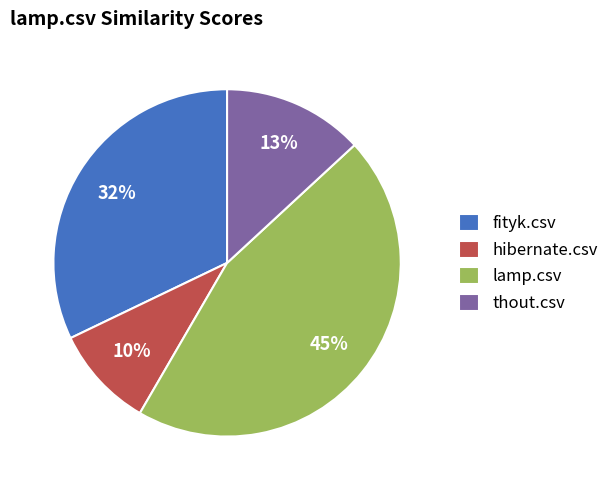

What percentage is the thout.csv slice, to the nearest percent?

13%